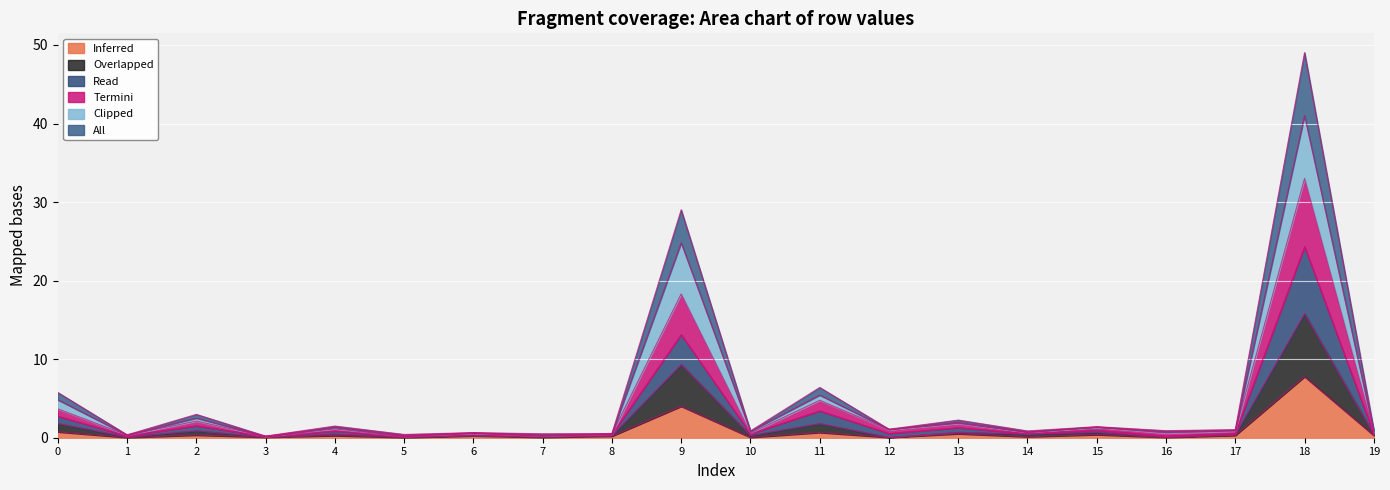

Which category has the highest value in the Inferred series?

18